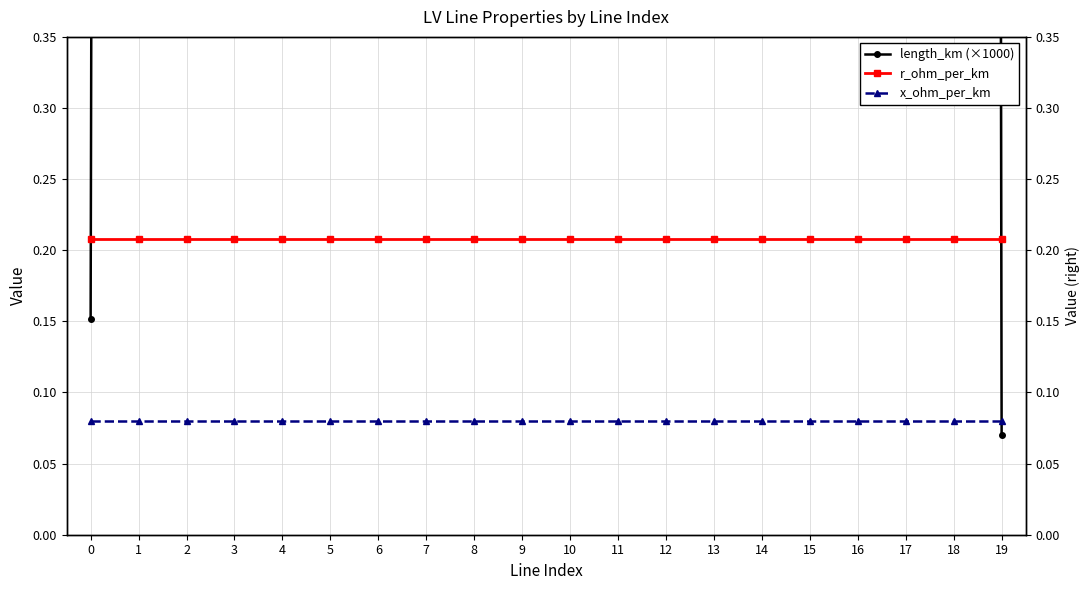

Which series has the largest total across all categories?

length_km (×1000)